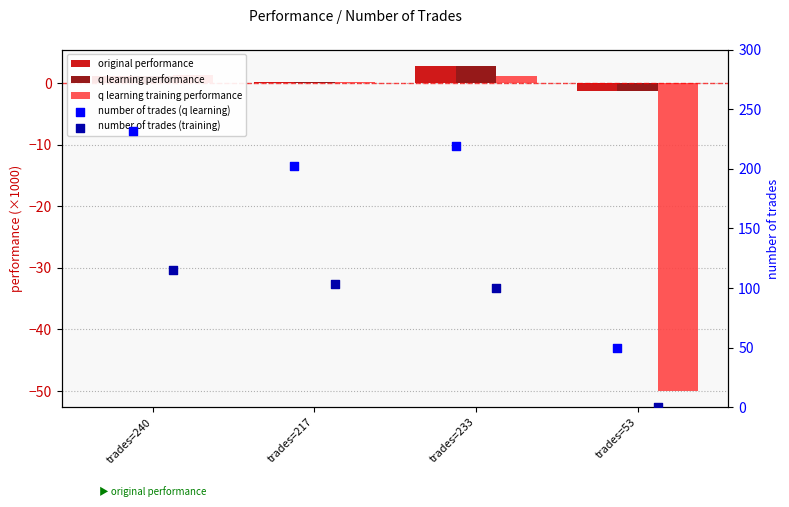

What is the total value across all series at trades=240?

350.5